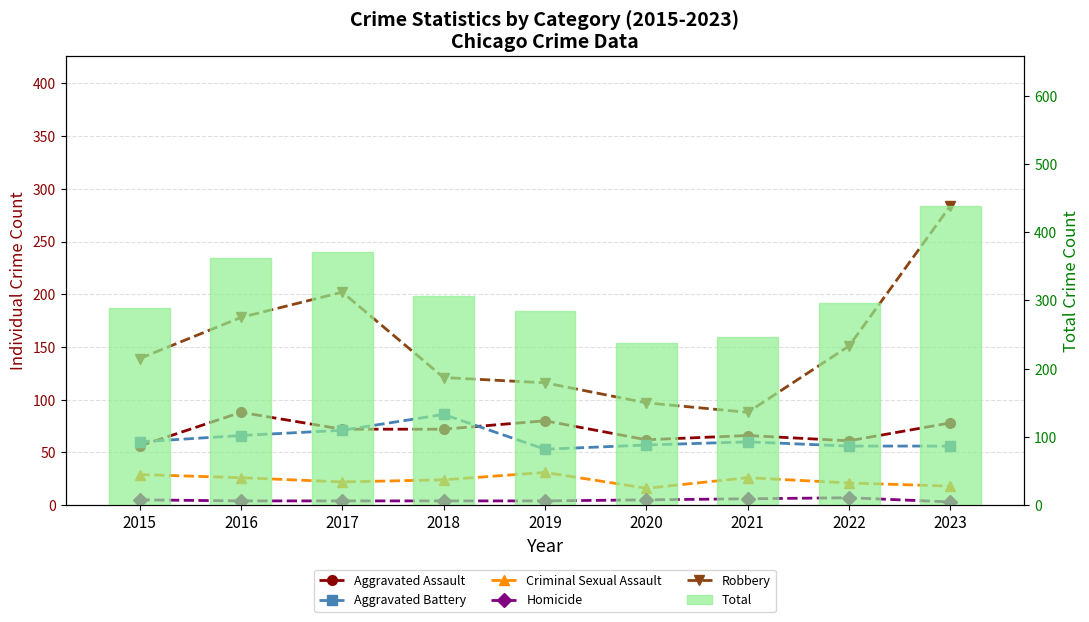

List the series in order of their peak value, lowest first.

Homicide, Criminal Sexual Assault, Aggravated Battery, Aggravated Assault, Robbery, Total